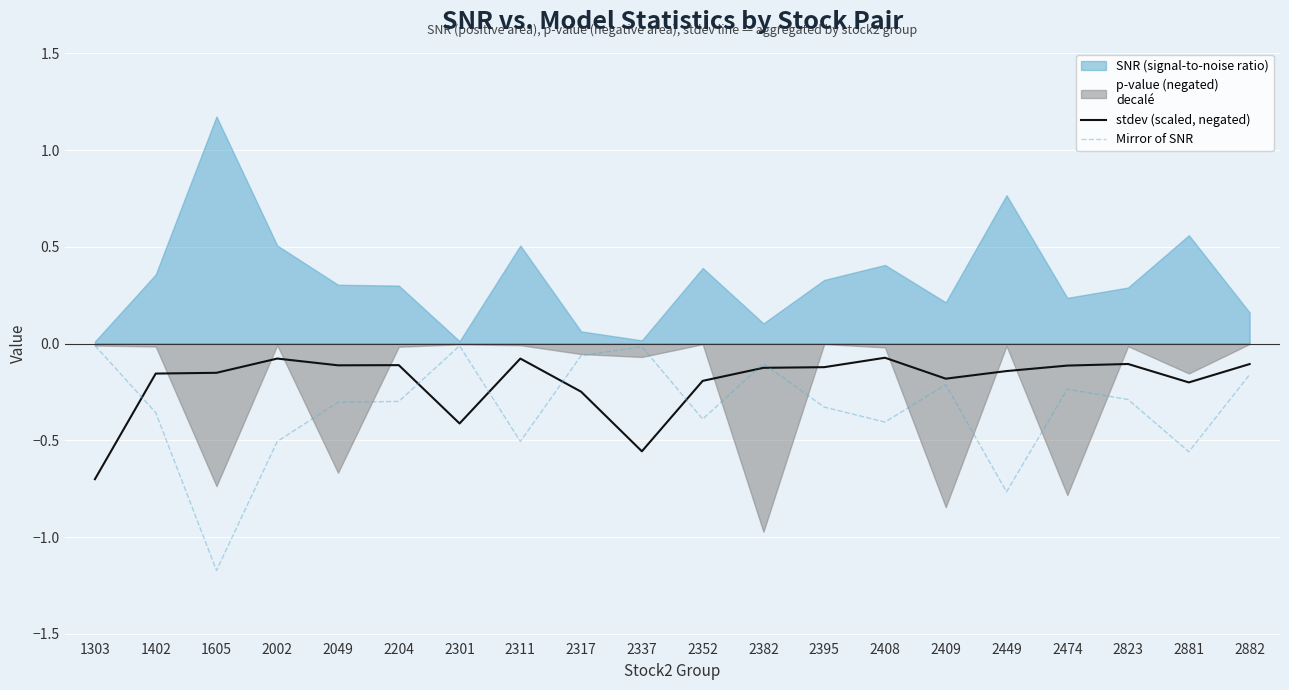

How many data points does each series have?

20